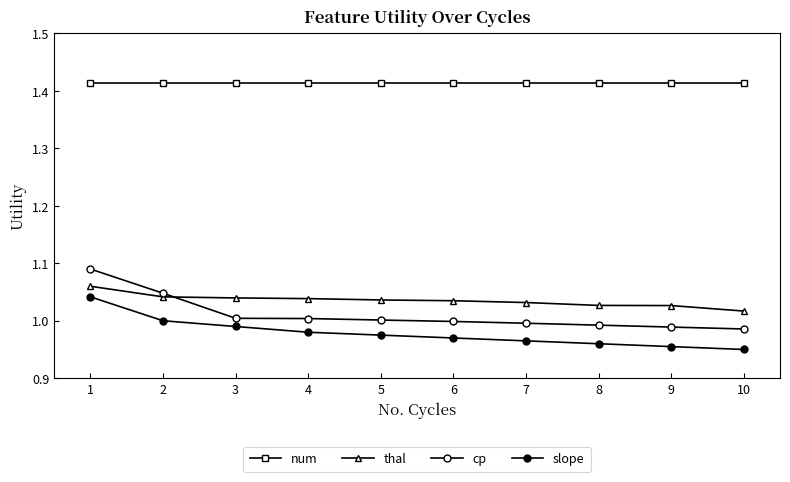

True or false: thal has more than 0 points higher than both neighbors.

False